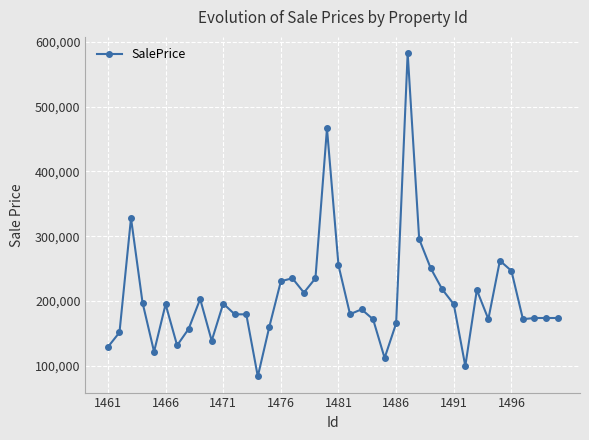

What is the value of the 18th point from the left?

212900